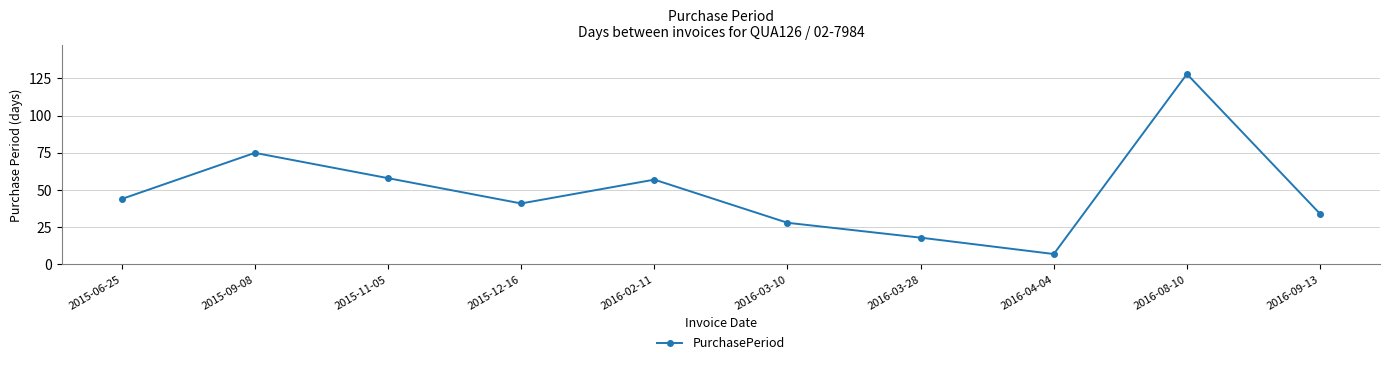

What position from the right is 2016-09-13?

1